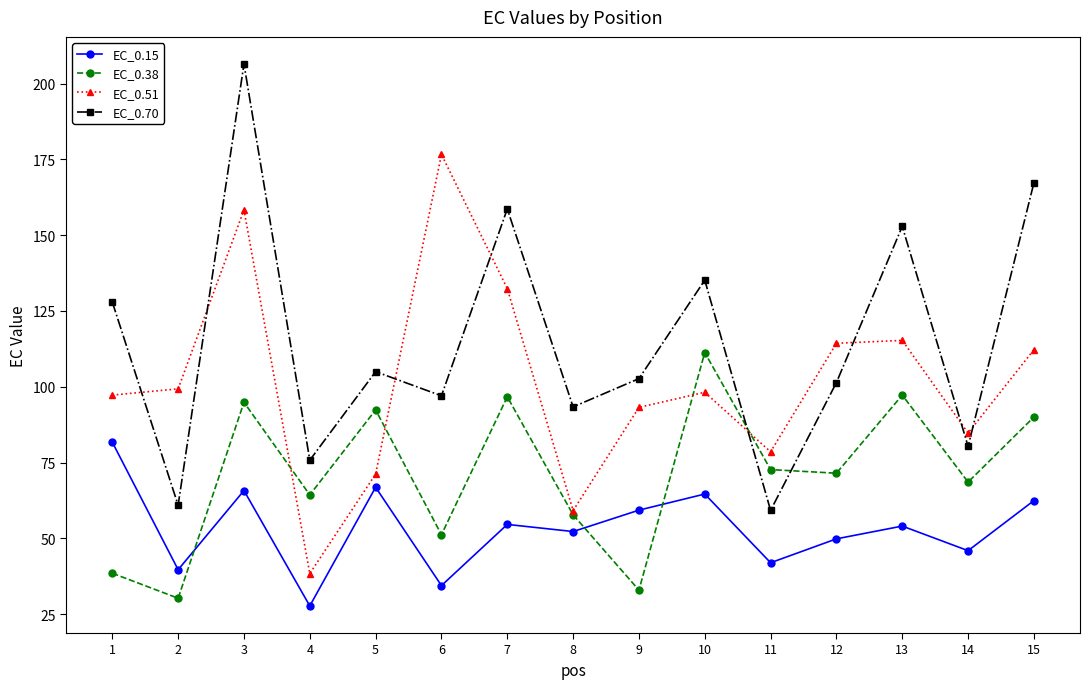

Where is the first local maximum for EC_0.38?

3